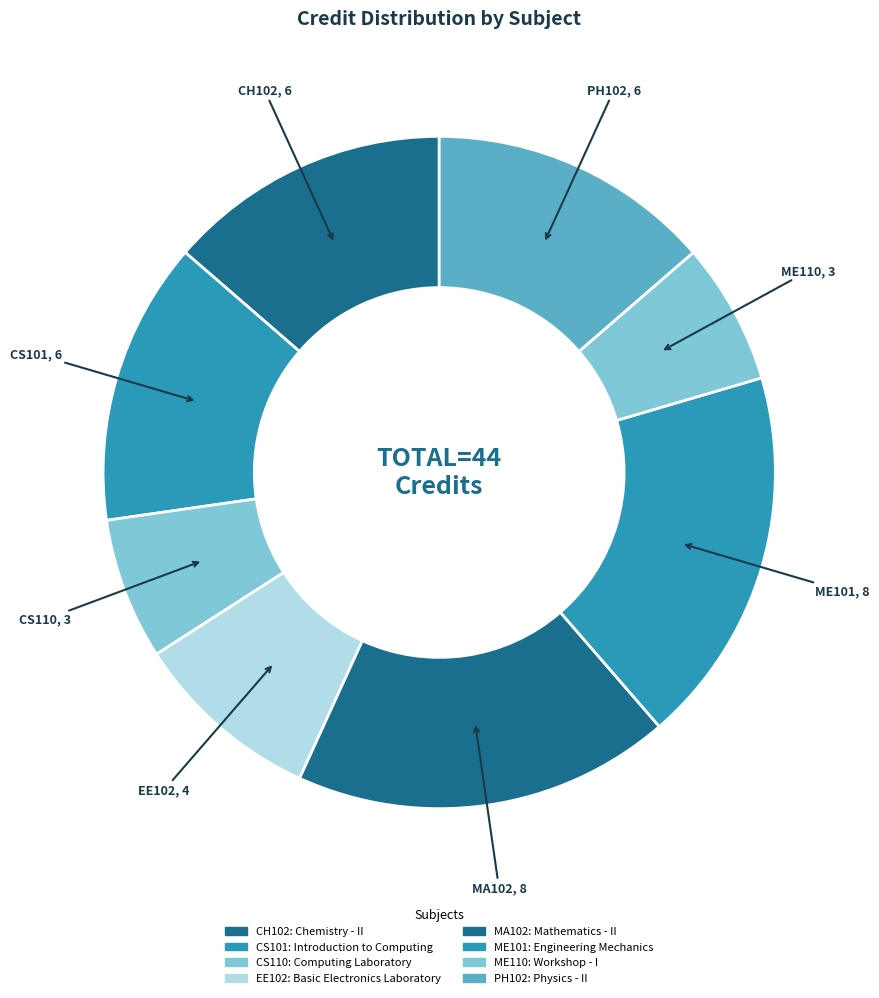

Which category has the biggest portion of the pie?

Mathematics - II